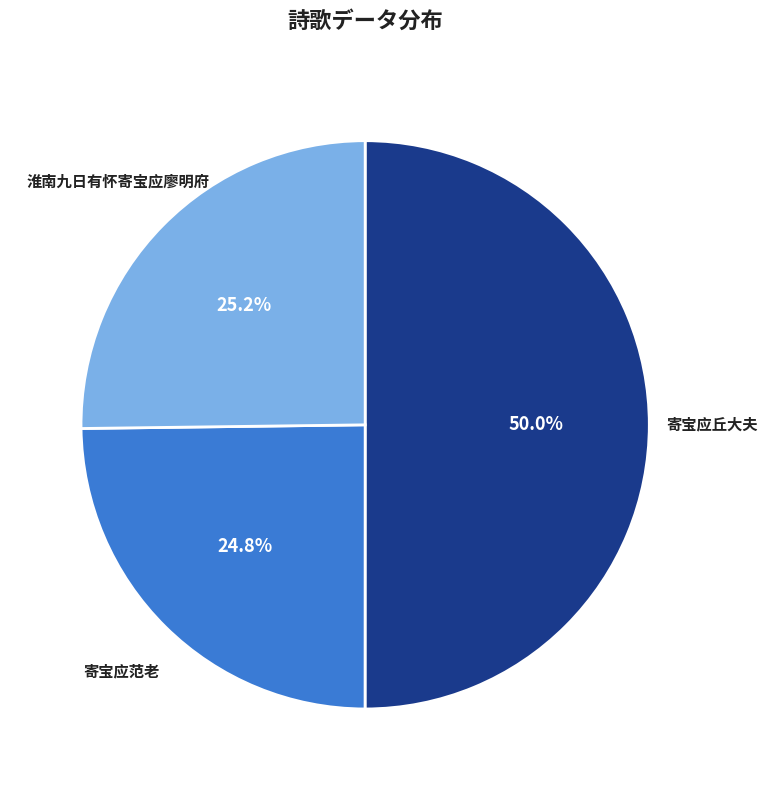

Count the number of slices in the pie.

3